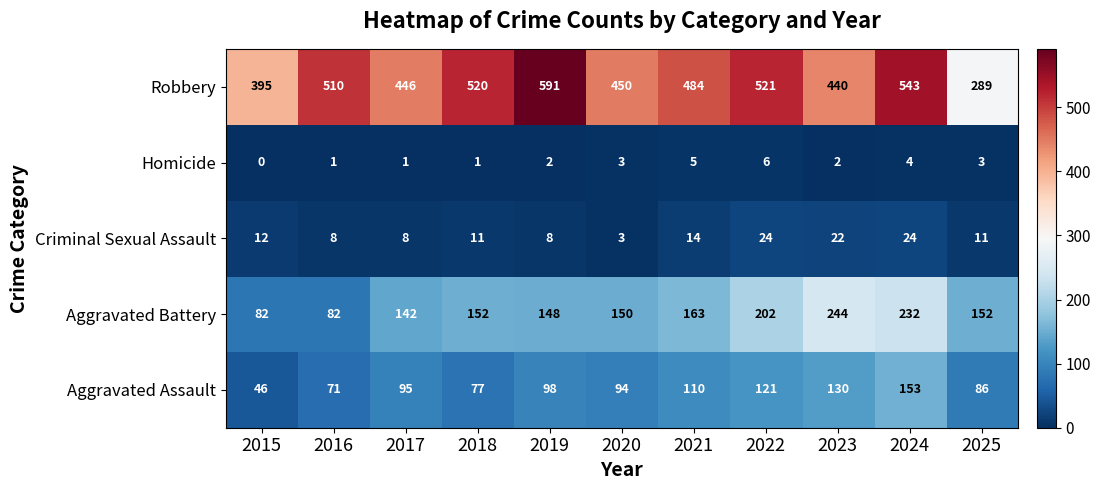

True or false: Criminal Sexual Assault has a value of 12 at 2017.

False